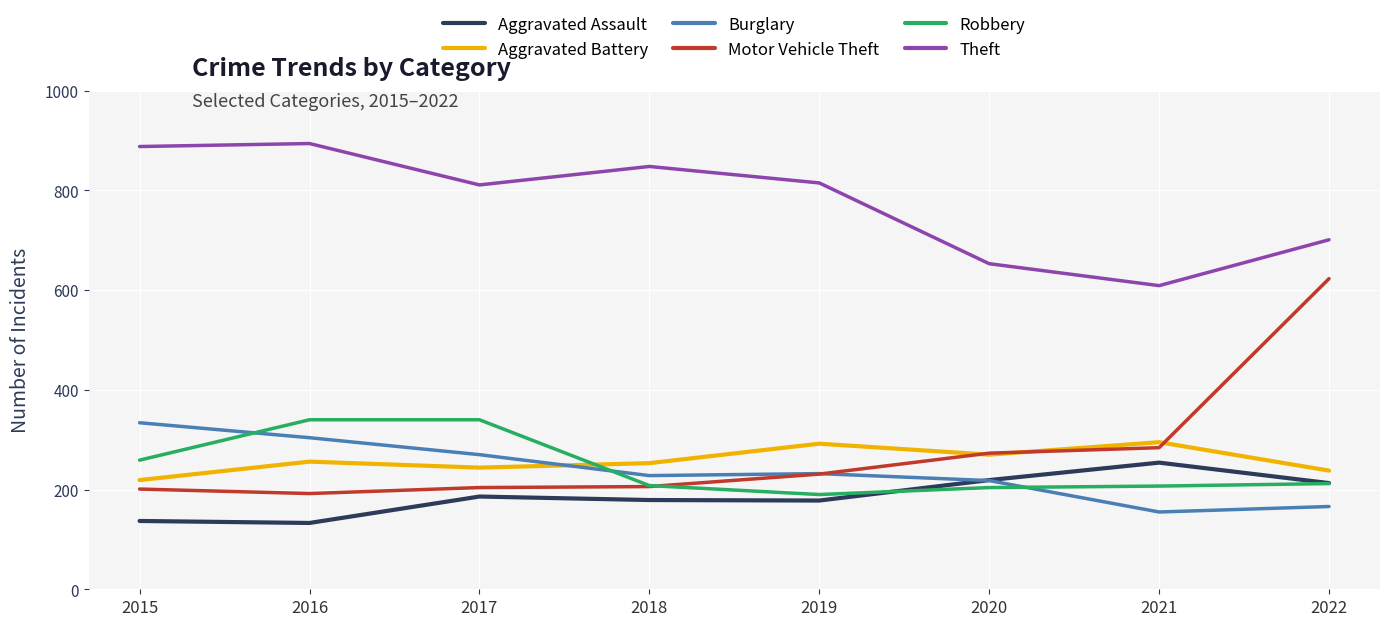

What is the difference between the second highest and minimum values in the Burglary series?

149